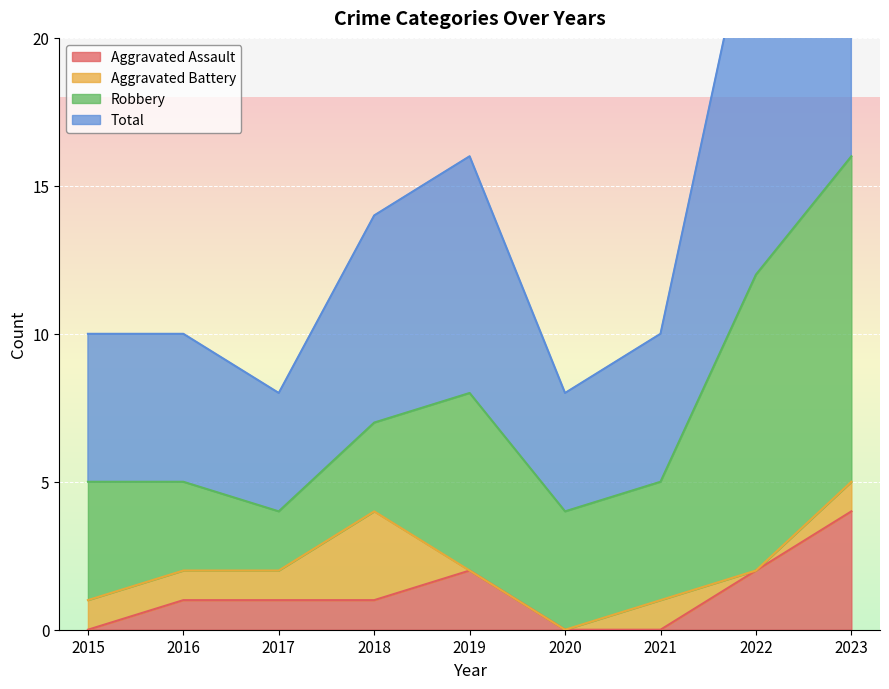

True or false: Aggravated Assault has a value of 2 at 2016.

False